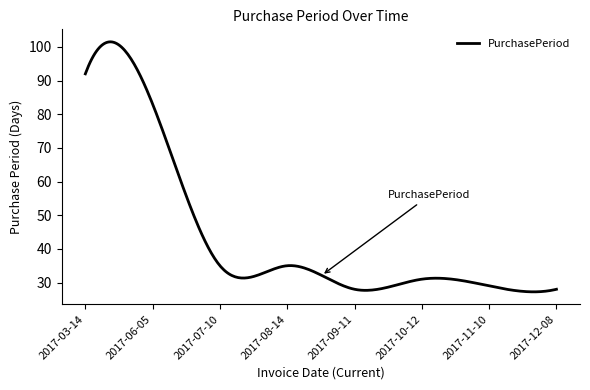

What is the smallest value displayed?

27.2